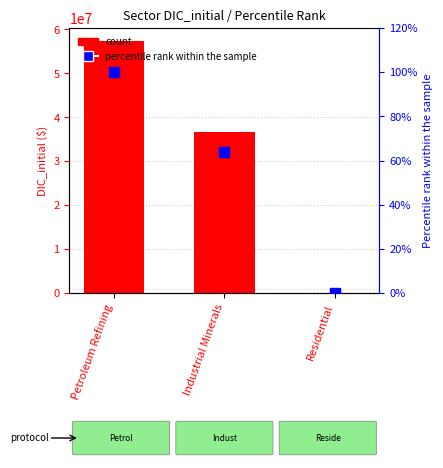

What is the total value across all series at Industrial Minerals?

36650735.6